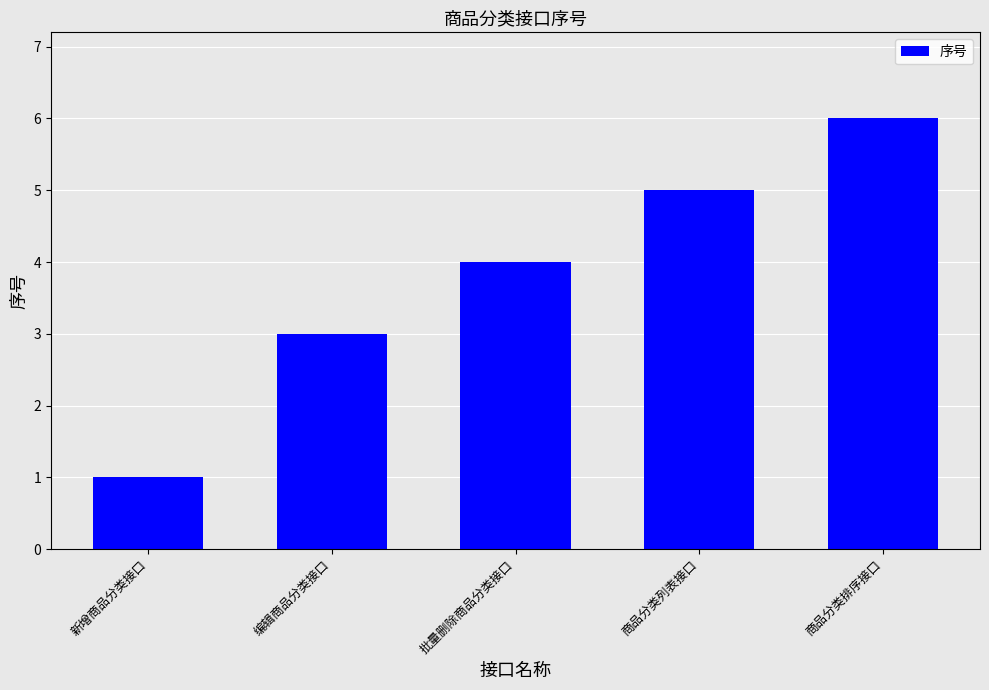

How many series are shown in this chart?

1